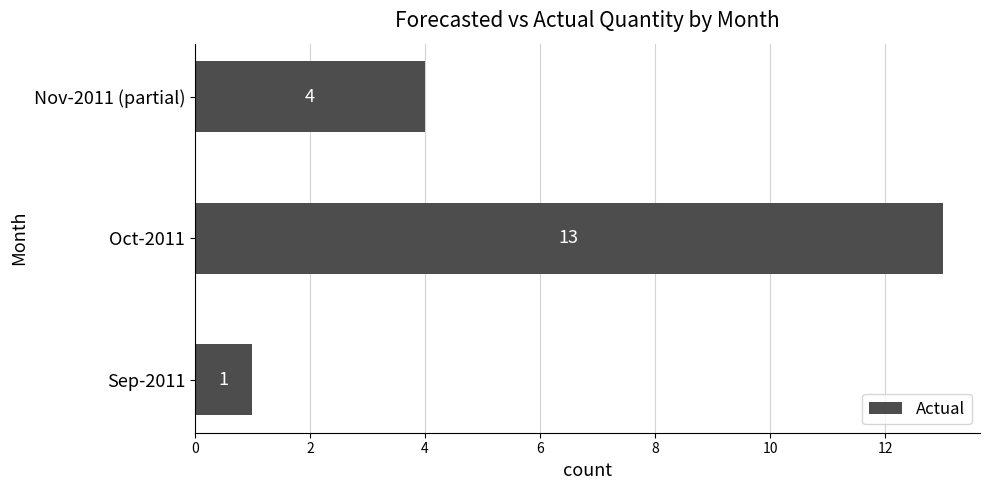

The chart shows a value of 23 at Oct-2011. True or false?

False